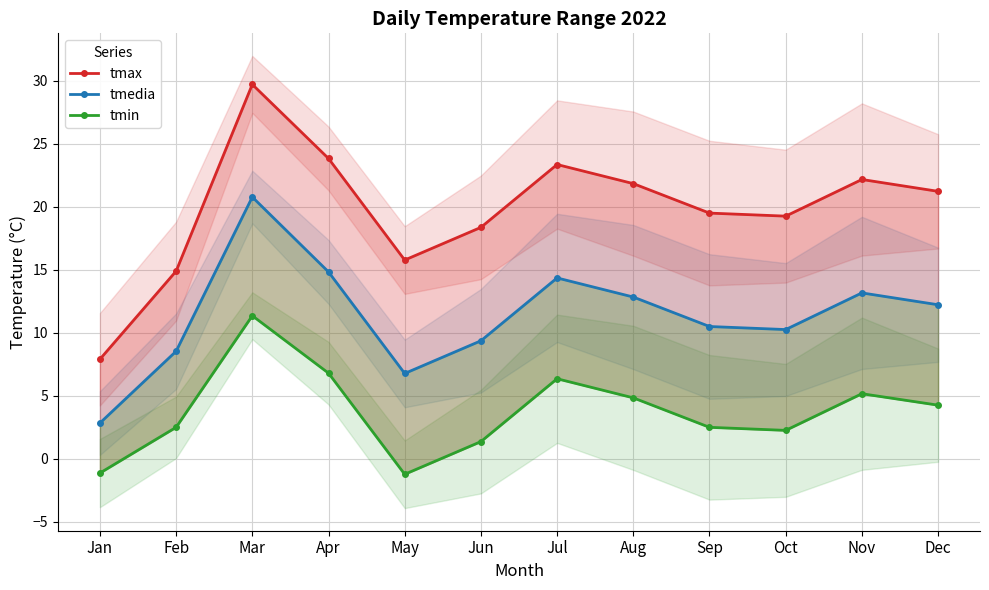

True or false: tmin has a value of 6.8 at Apr.

True